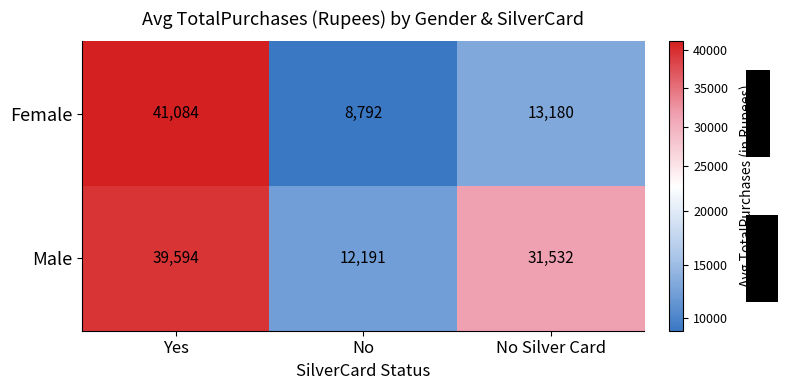

What is the maximum value shown in the chart?

41084